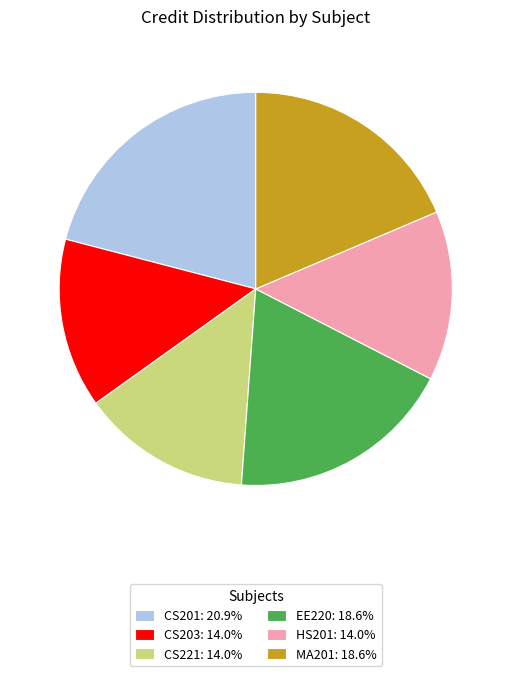

Is there a majority slice in this chart?

No